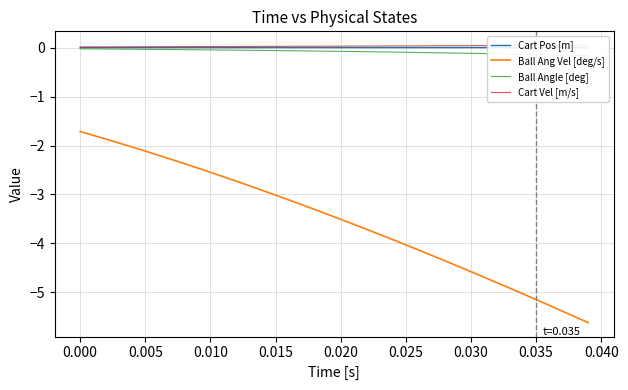

What are all the series names shown in the legend?

Cart Pos [m], Ball Ang Vel [deg/s], Ball Angle [deg], Cart Vel [m/s]